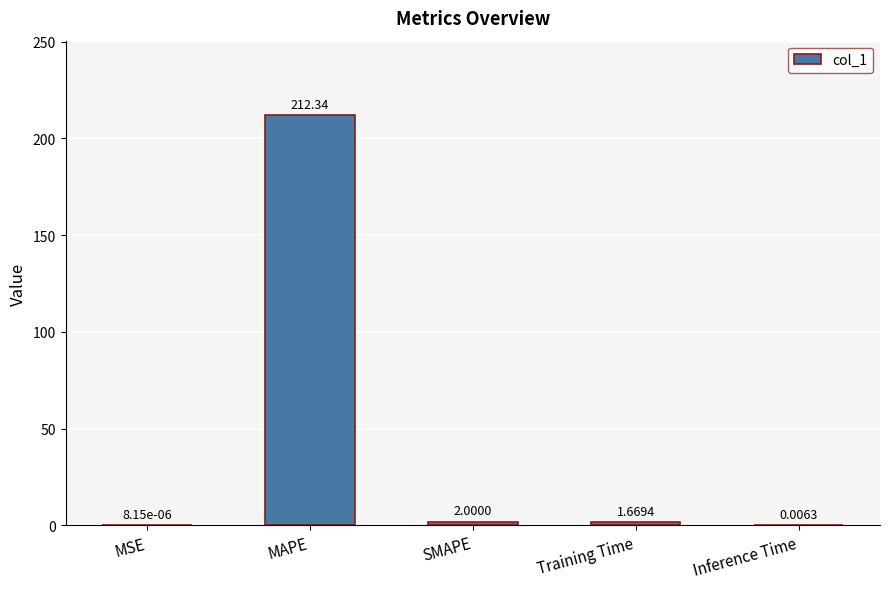

At which category does the chart reach its peak across all series?

MAPE